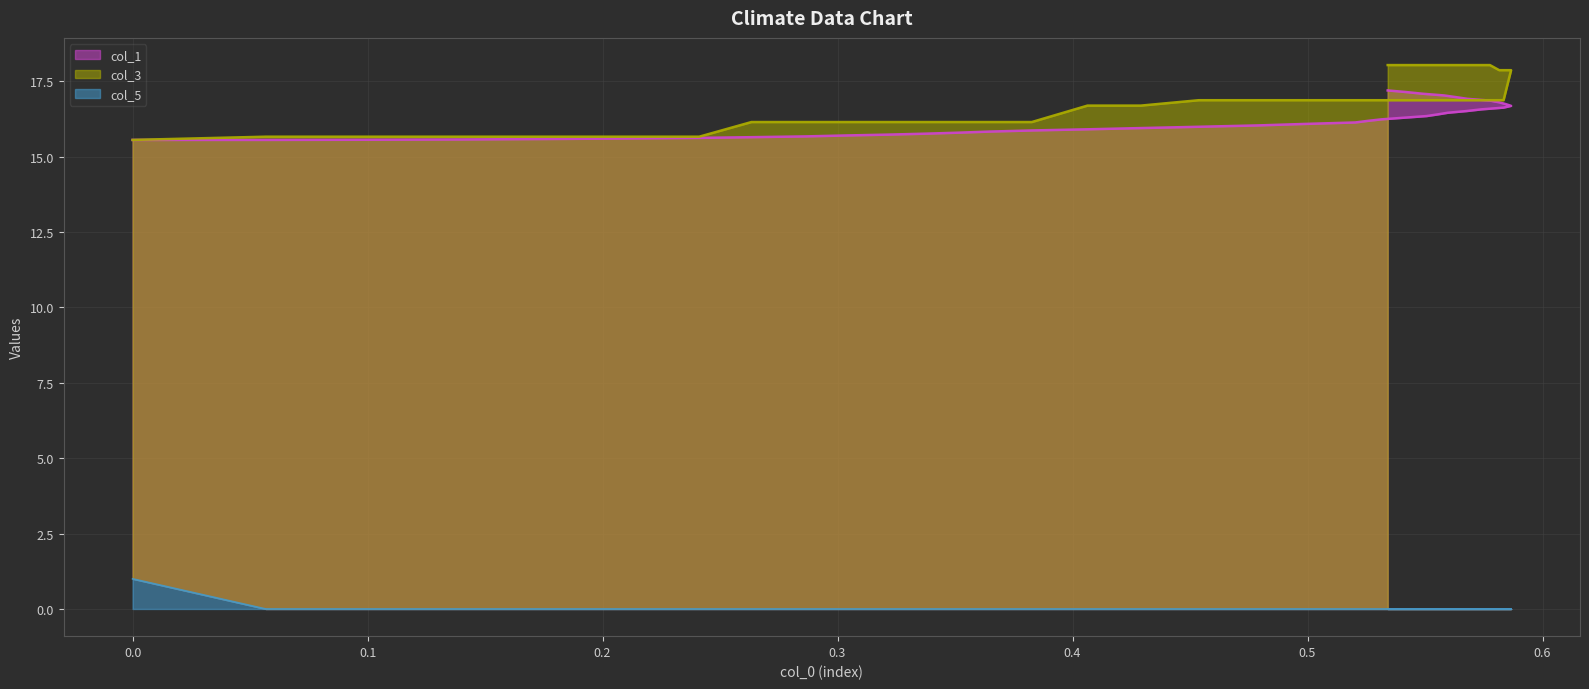

True or false: col_5 and col_1 cross at least once.

False